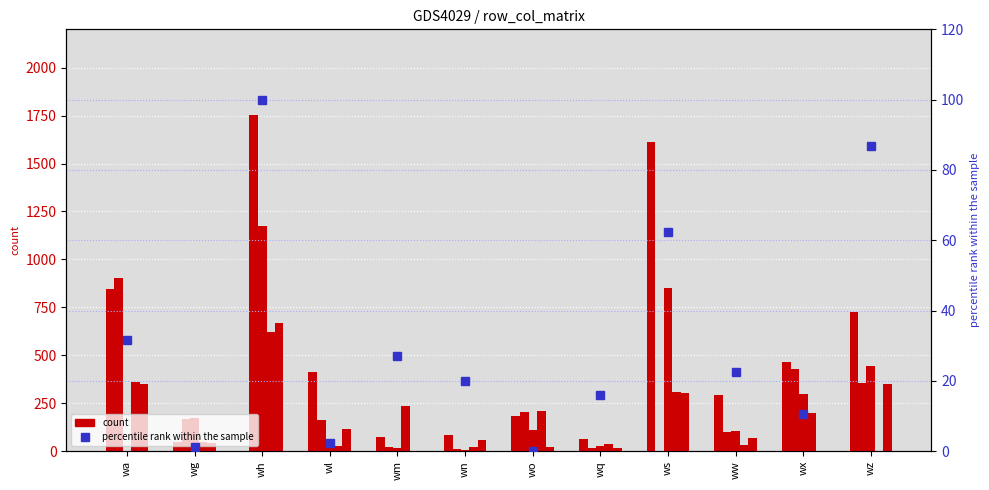

Which category has the highest value in the a series?

wh